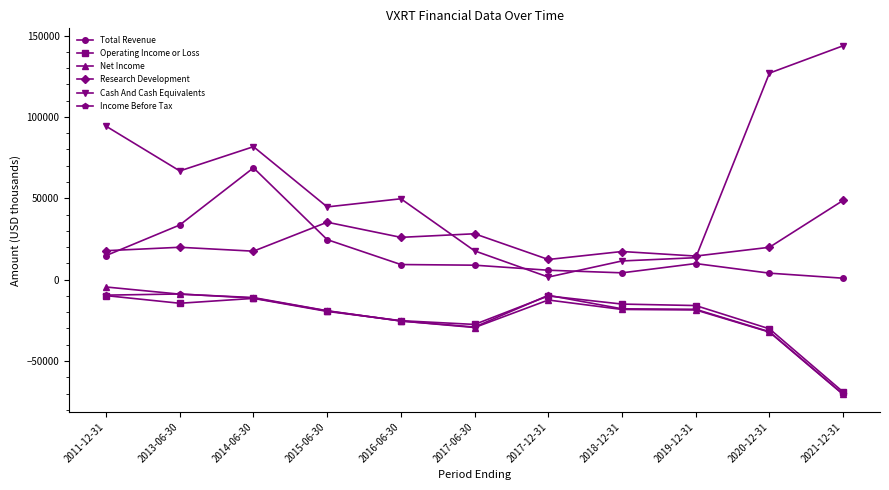

True or false: Research Development has a value of 4387 at 2019-12-31.

False